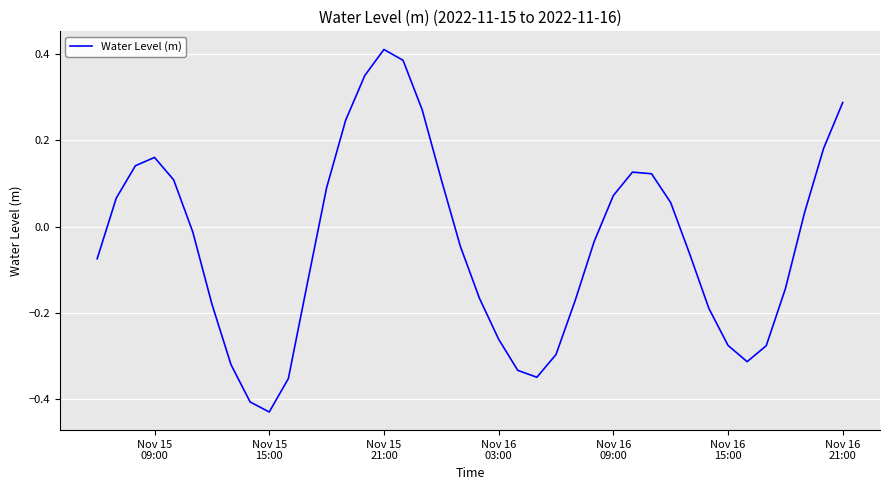

Count the number of values greater than 0.

18